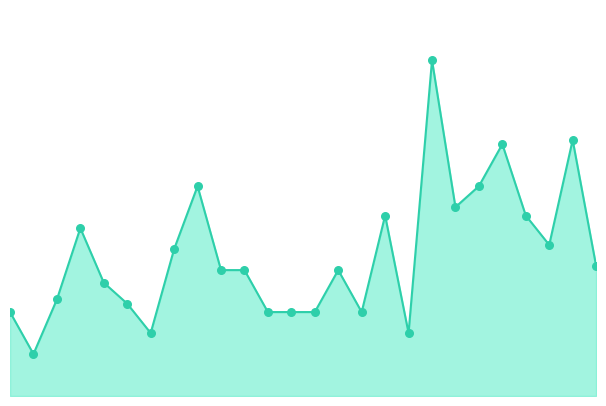

Does the chart have visible grid lines?

No